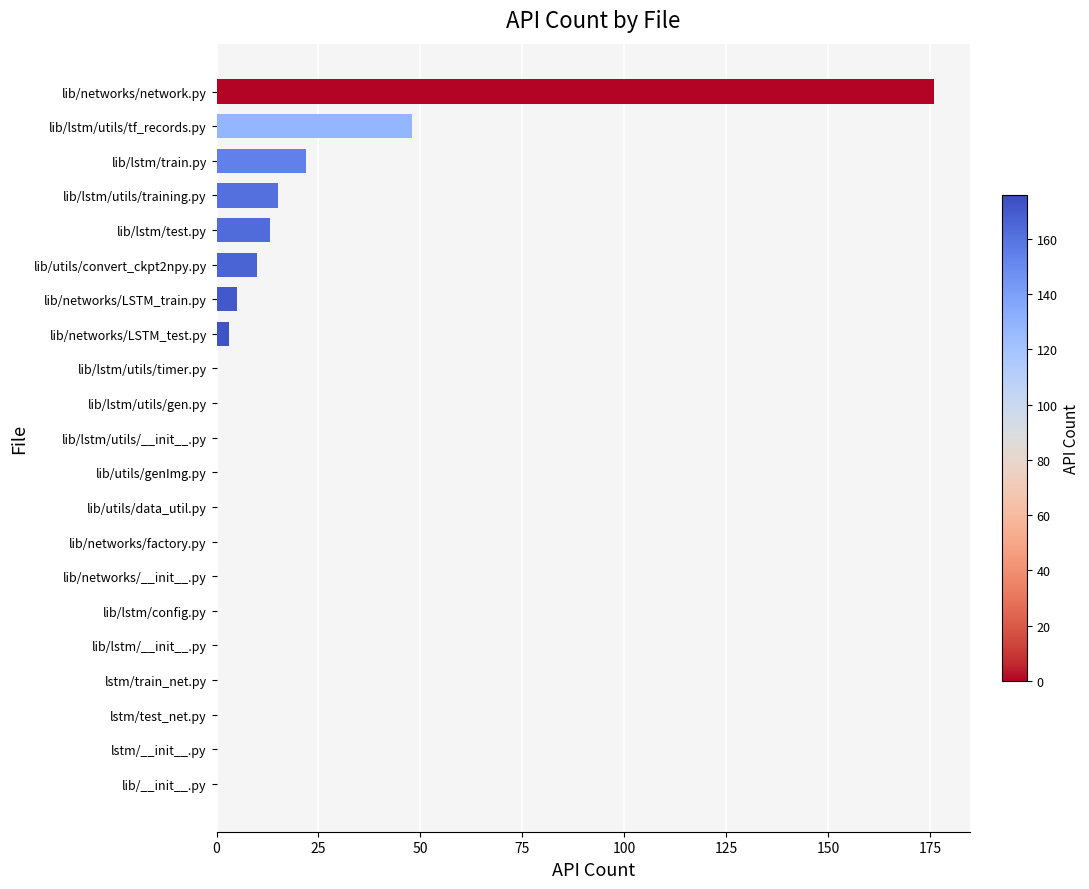

Where is the data nearest to the value 88?

lib/lstm/utils/tf_records.py